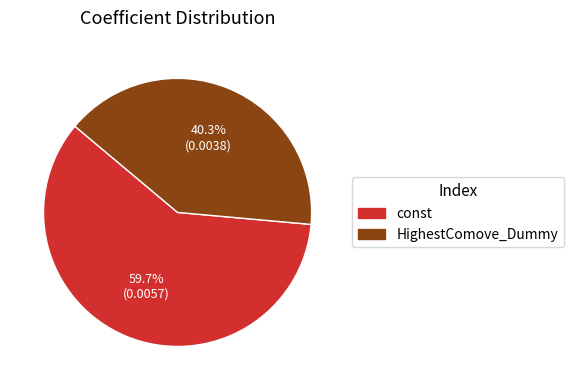

Which has a higher value, const or HighestComove_Dummy?

const